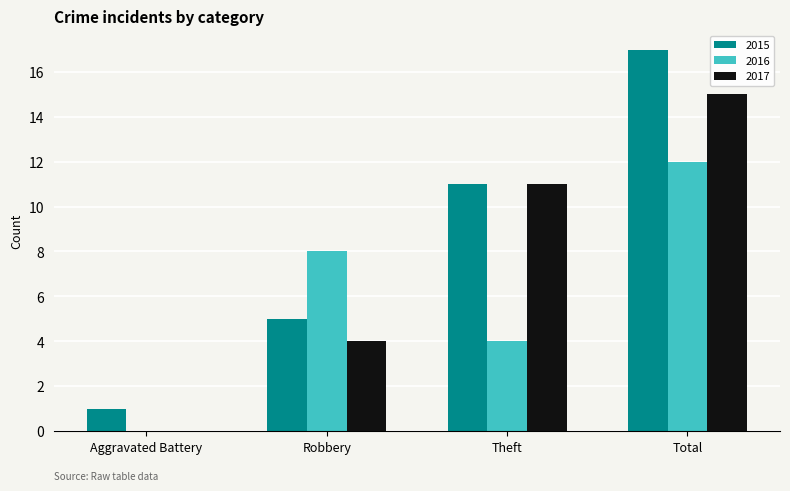

Count the number of categories in the chart.

4